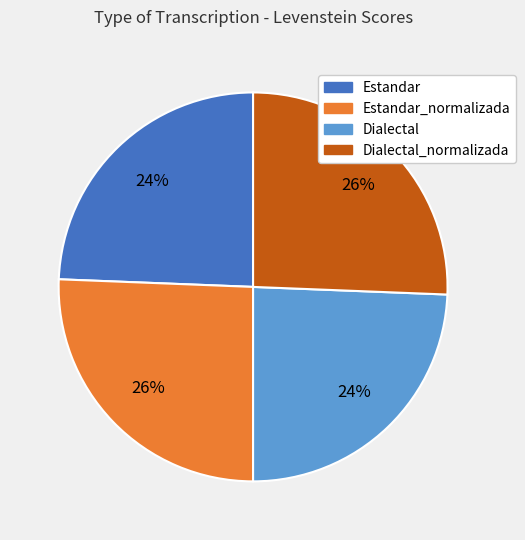

Count the number of slices in the pie.

4